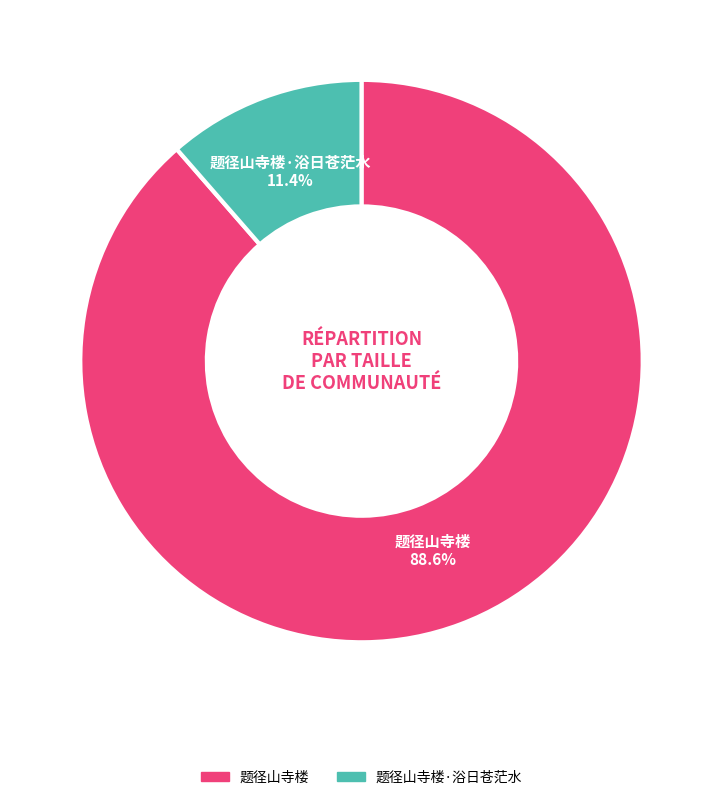

Is there a majority slice in this chart?

Yes